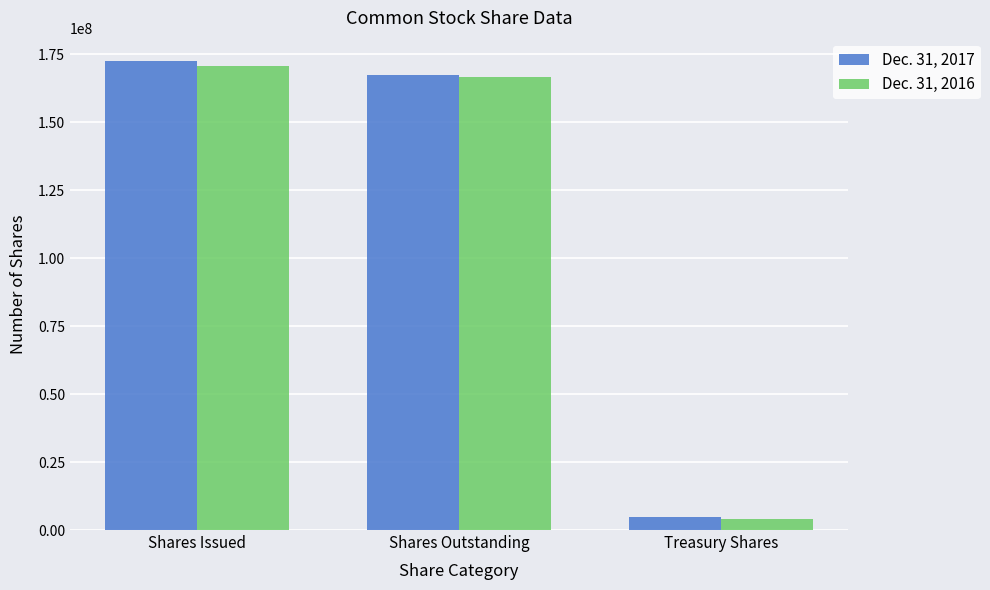

What is the difference between the maximum and second lowest values in the Dec. 31, 2017 series?

4932402